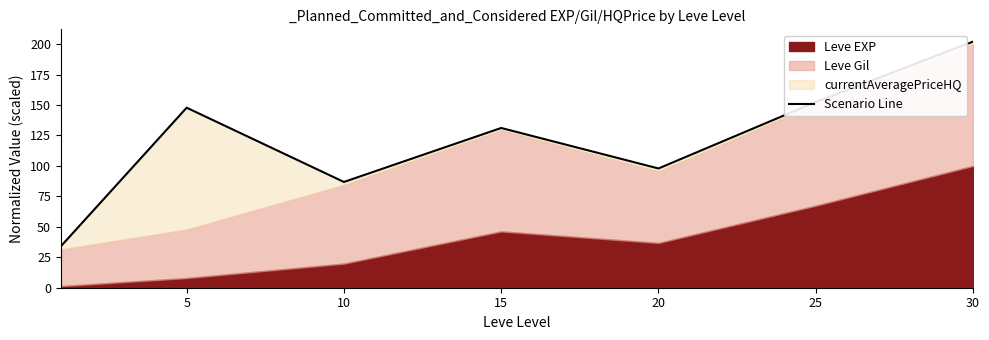

At which category does the data reach its first local peak?

5